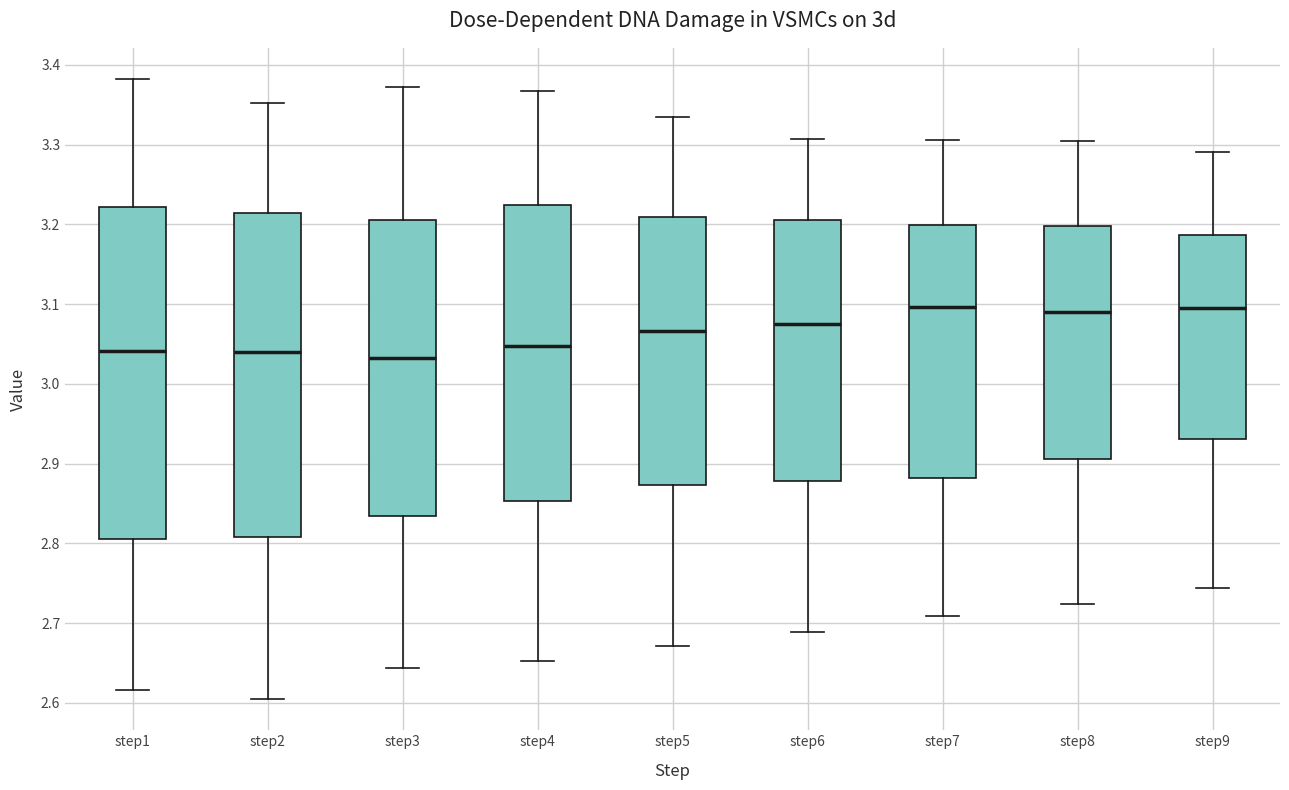

Reading left to right, transcribe this box plot: for each box, give where its median line is, the range the box spans, and where its two whiskers end, as read against the y-axis. The values are not printed on the chart, so give them approximately, as read against the axis.

step1: median 3.04, box 2.81 to 3.22, whiskers 2.62 to 3.38
step2: median 3.04, box 2.81 to 3.21, whiskers 2.60 to 3.35
step3: median 3.03, box 2.83 to 3.20, whiskers 2.64 to 3.37
step4: median 3.05, box 2.85 to 3.22, whiskers 2.65 to 3.37
step5: median 3.07, box 2.87 to 3.21, whiskers 2.67 to 3.33
step6: median 3.08, box 2.88 to 3.21, whiskers 2.69 to 3.31
step7: median 3.10, box 2.88 to 3.20, whiskers 2.71 to 3.31
step8: median 3.09, box 2.91 to 3.20, whiskers 2.72 to 3.30
step9: median 3.09, box 2.93 to 3.19, whiskers 2.74 to 3.29